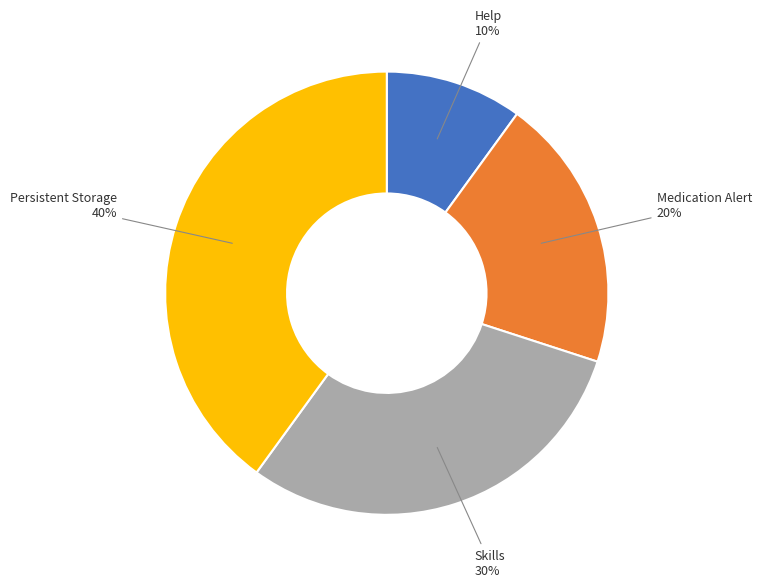

Approximately how many times larger is the value at Persistent Storage compared to Skills?

1.3